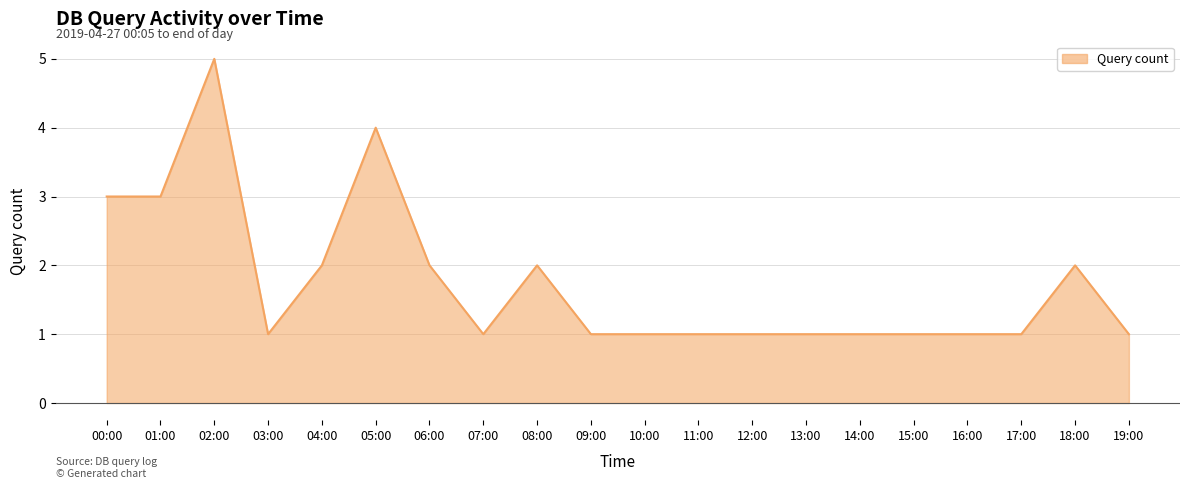

What is the average value?

2